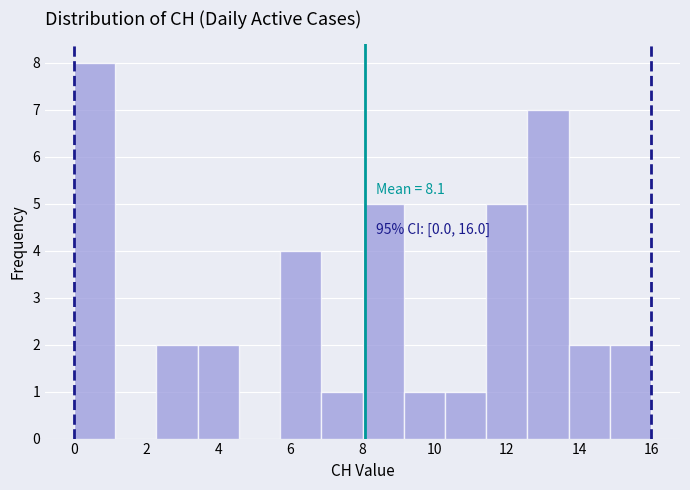

Over which range of the x-axis is the bar tallest?

0.0 to 1.2